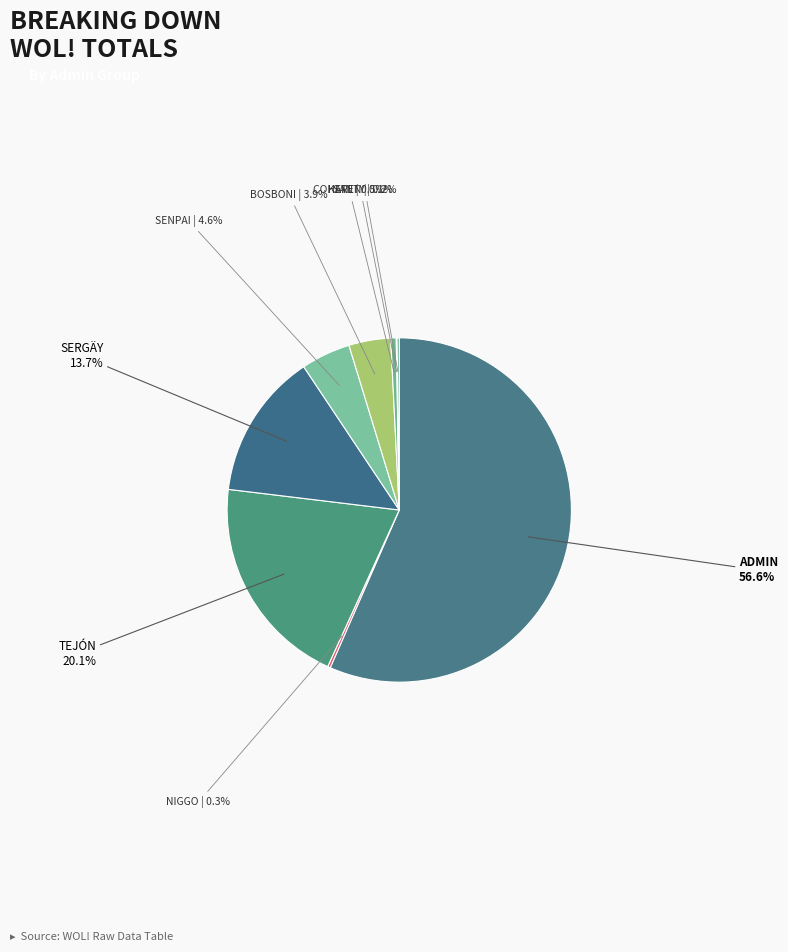

Which slice is the largest?

ADMIN